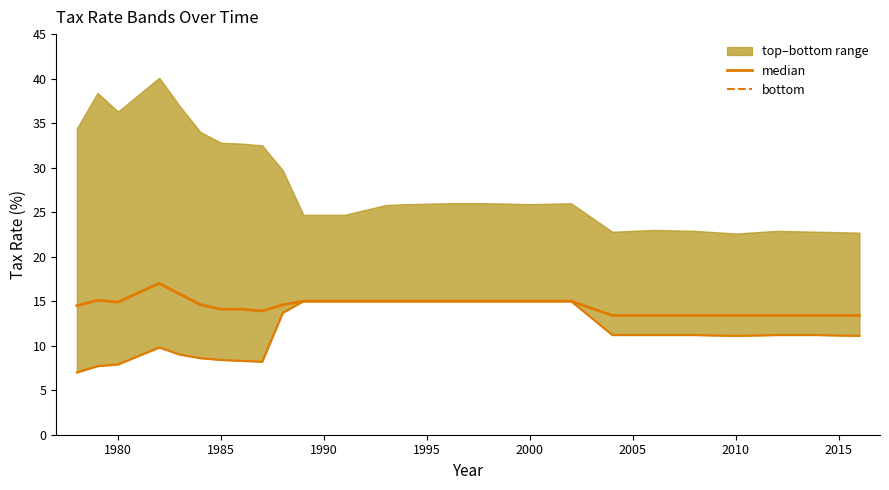

In median, how many points are lower than both neighbors (excluding endpoints)?

2